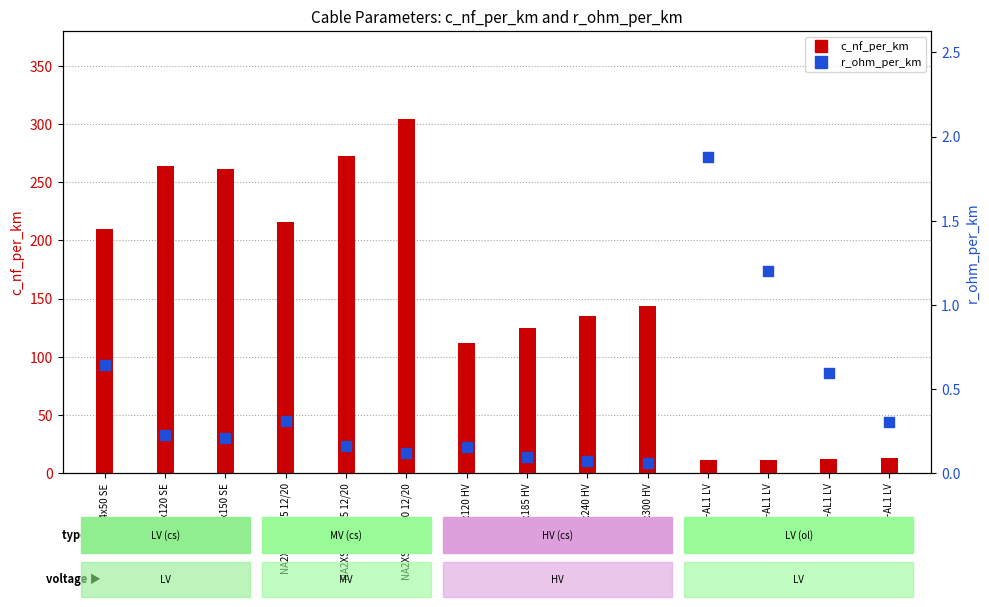

Which series contains the highest Y value?

c_nf_per_km